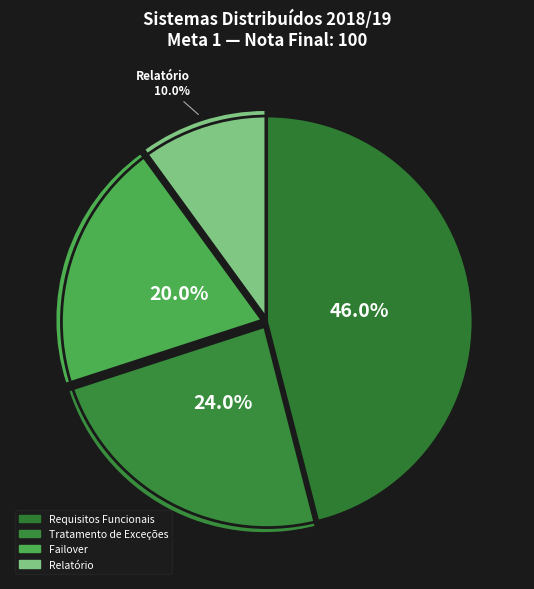

Count the number of slices in the pie.

4